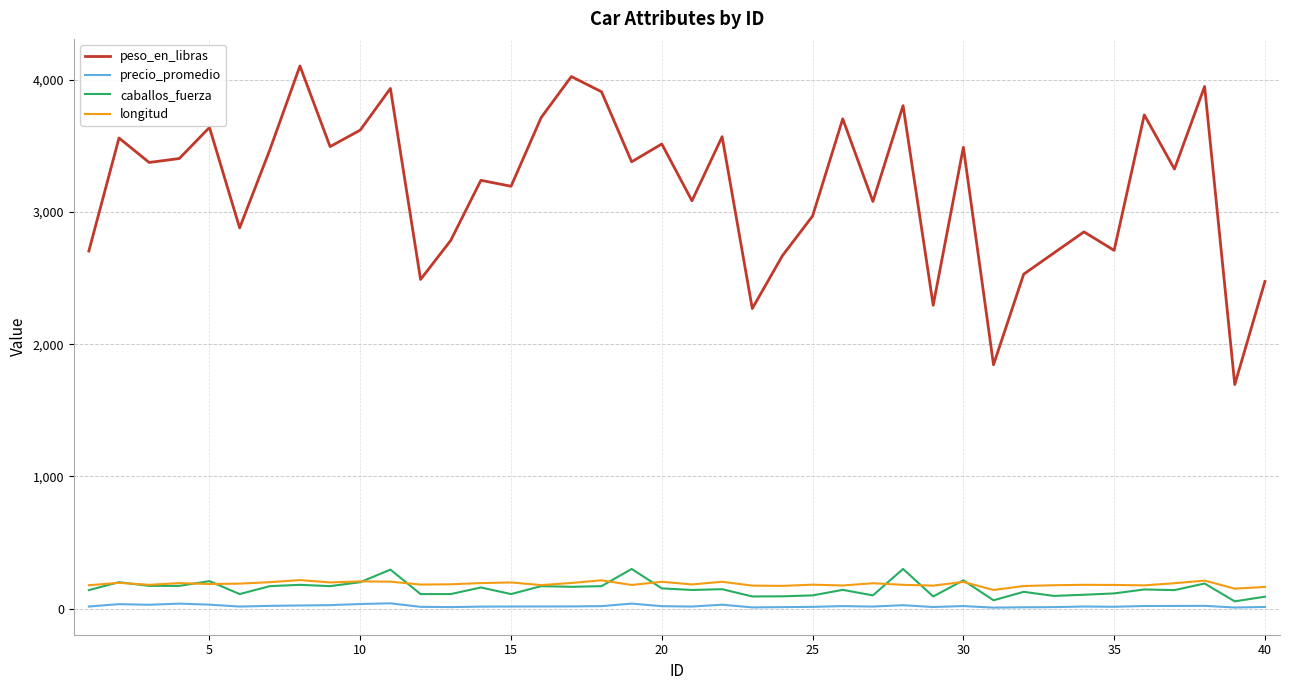

What is the minimum value for longitud?

141.0